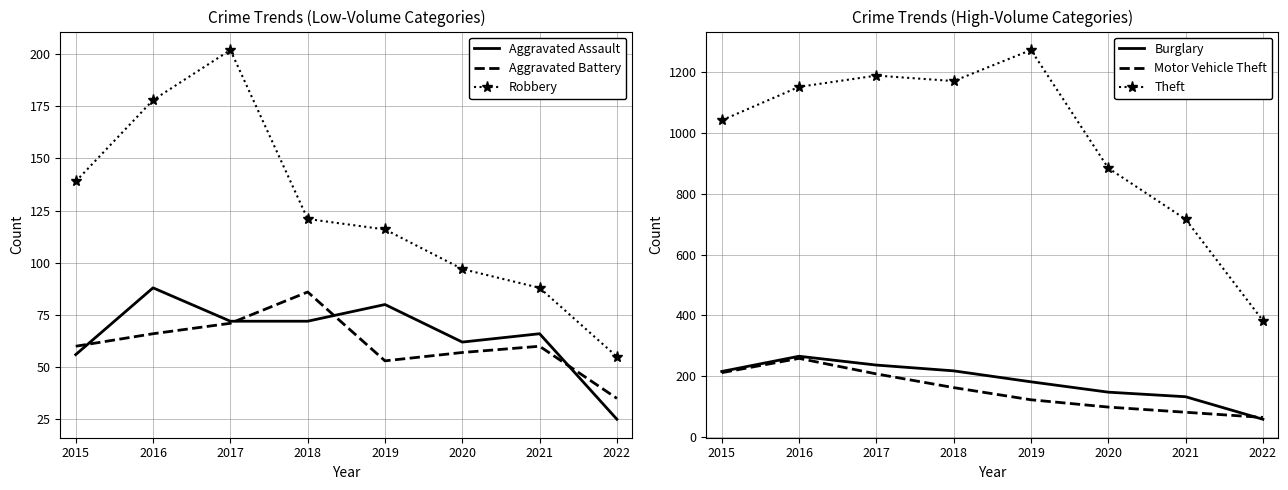

What is the average value of the Aggravated Assault series?

65